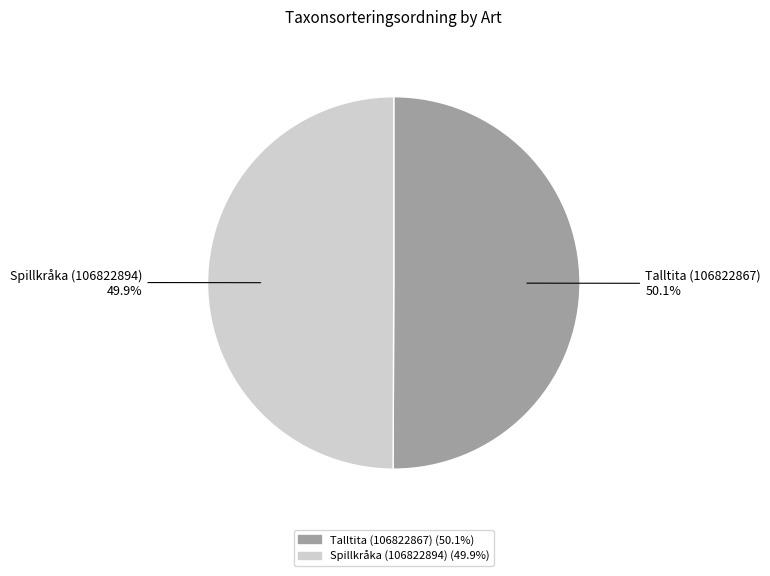

What is the ratio of the value at Talltita (106822867) to the value at Spillkråka (106822894)?

1.0